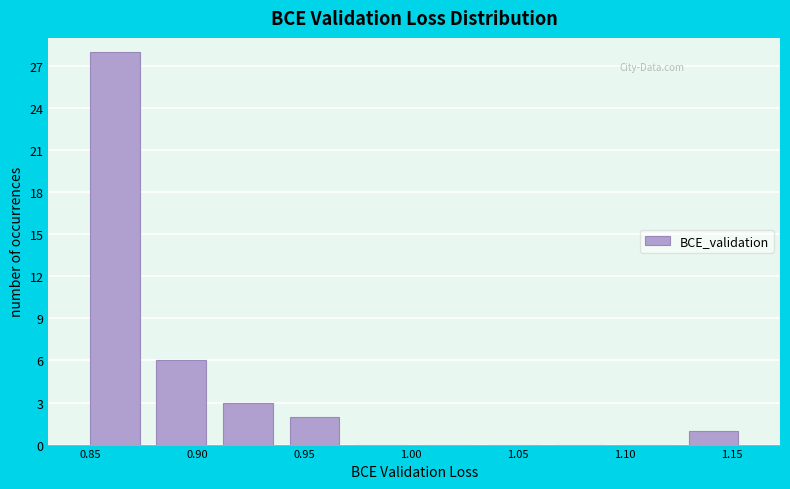

Over which range of the x-axis is the bar tallest?

0.845 to 0.875